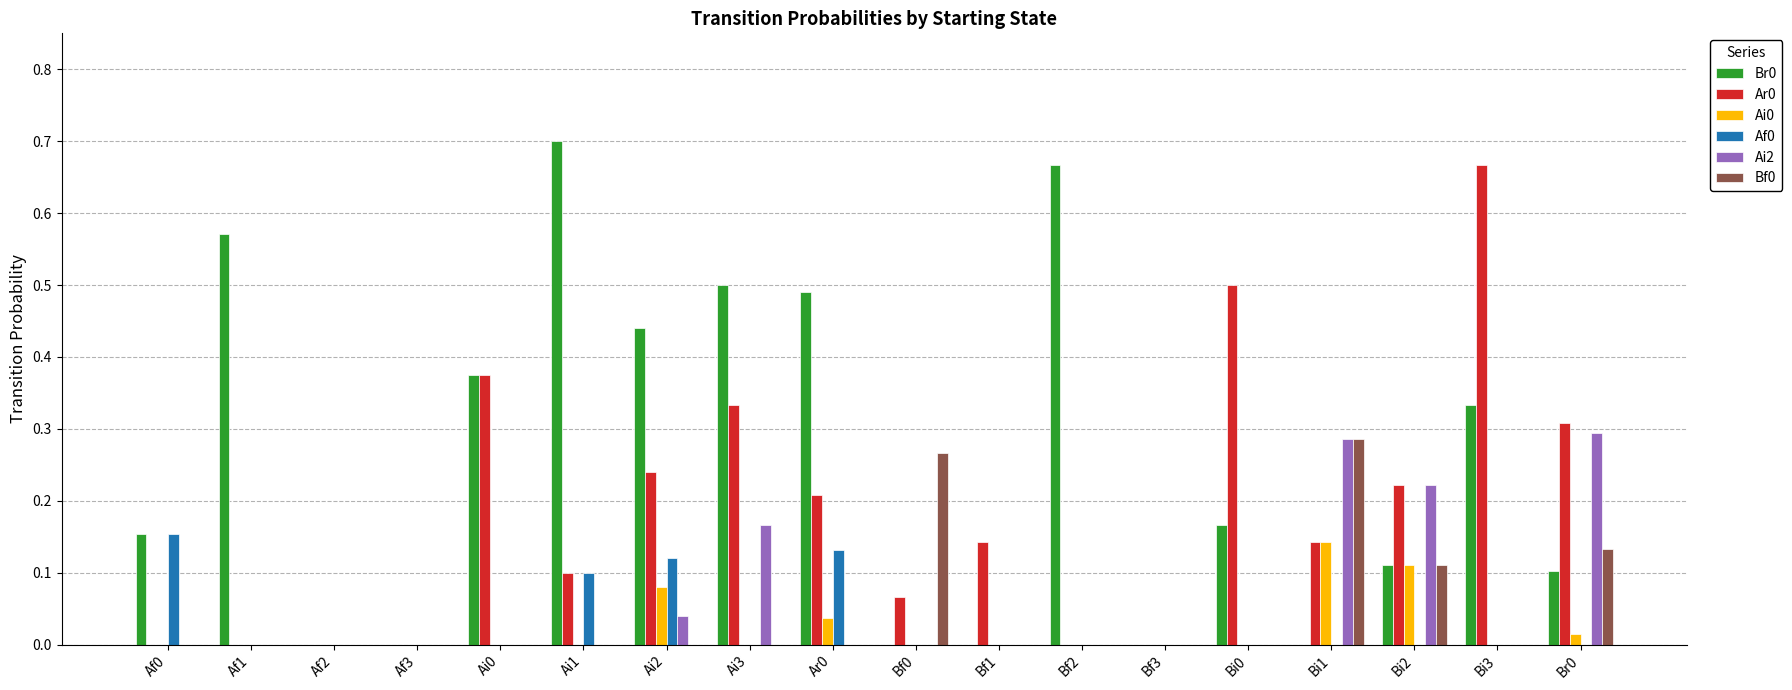

At which label does Bf0 reach its peak?

Bi1